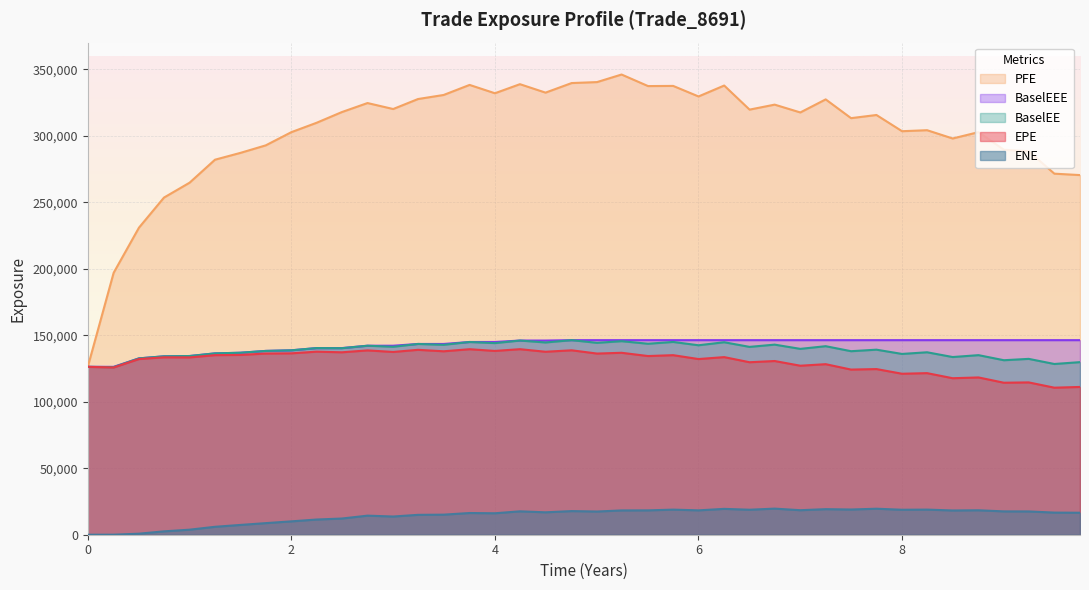

True or false: ENE and BaselEE intersect in this chart.

False